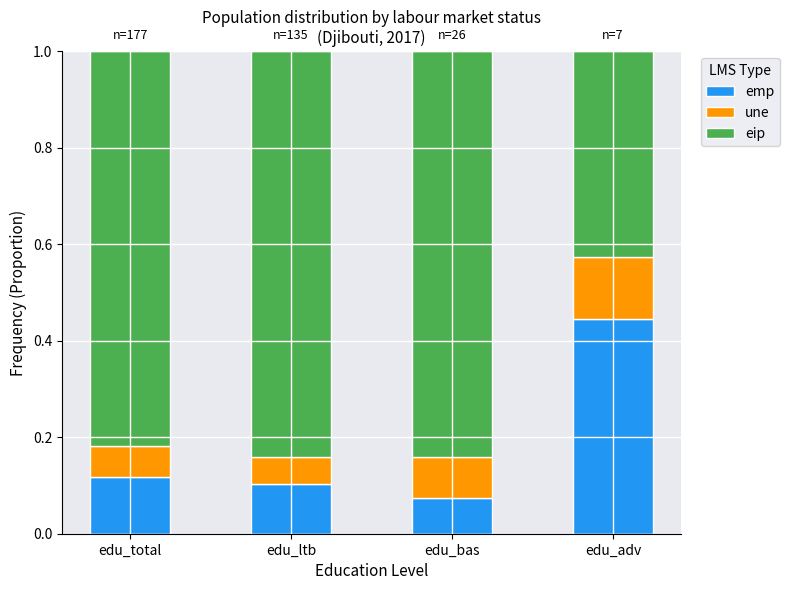

Where is emp nearest to the value 0?

edu_bas